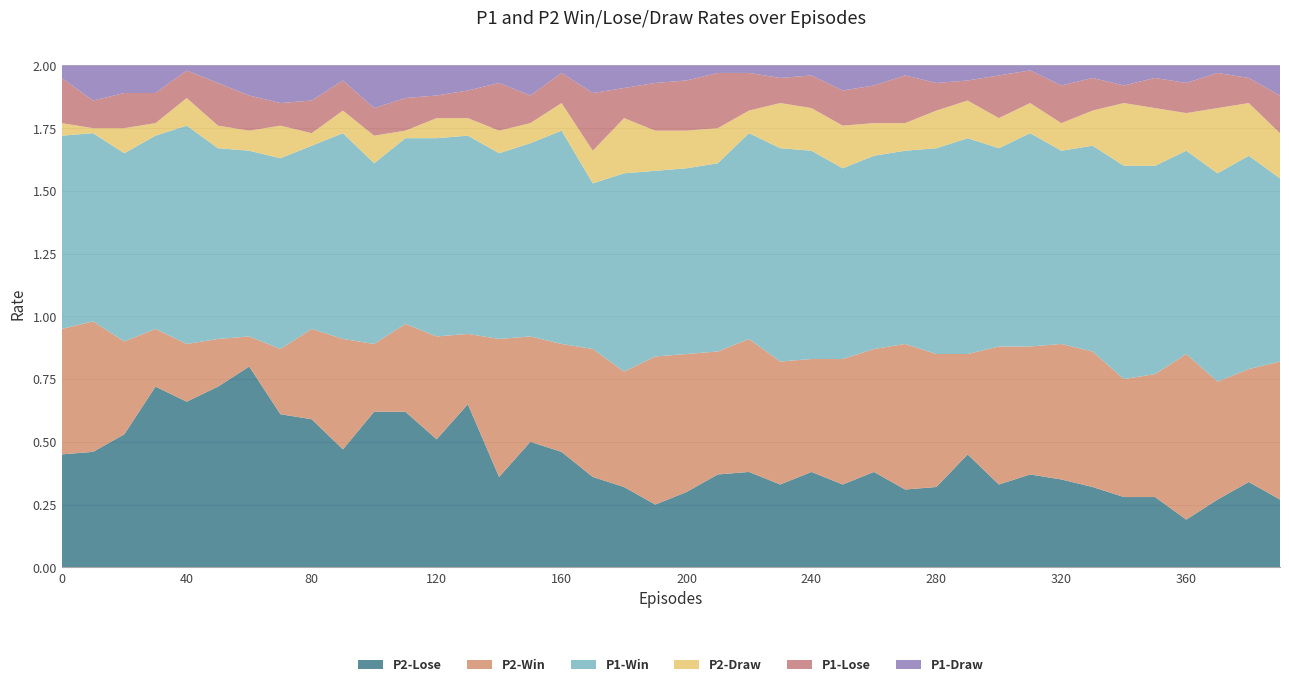

Reading left to right, transcribe all the data shown in this chart.

P2-Lose: 0=0.5	10=0.5	20=0.5	30=0.7	40=0.7	50=0.7	60=0.8	70=0.6	80=0.6	90=0.5	100=0.6	110=0.6	120=0.5	130=0.7	140=0.4	150=0.5	160=0.5	170=0.4	180=0.3	190=0.2	200=0.3	210=0.4	220=0.4	230=0.3	240=0.4	250=0.3	260=0.4	270=0.3	280=0.3	290=0.5	300=0.3	310=0.4	320=0.3	330=0.3	340=0.3	350=0.3	360=0.2	370=0.3	380=0.3	390=0.3
P2-Win: 0=0.5	10=0.5	20=0.4	30=0.2	40=0.2	50=0.2	60=0.1	70=0.3	80=0.4	90=0.4	100=0.3	110=0.3	120=0.4	130=0.3	140=0.6	150=0.4	160=0.4	170=0.5	180=0.5	190=0.6	200=0.6	210=0.5	220=0.5	230=0.5	240=0.5	250=0.5	260=0.5	270=0.6	280=0.5	290=0.4	300=0.6	310=0.5	320=0.5	330=0.5	340=0.5	350=0.5	360=0.7	370=0.5	380=0.5	390=0.6
P1-Win: 0=0.8	10=0.8	20=0.8	30=0.8	40=0.9	50=0.8	60=0.7	70=0.8	80=0.7	90=0.8	100=0.7	110=0.7	120=0.8	130=0.8	140=0.7	150=0.8	160=0.8	170=0.7	180=0.8	190=0.7	200=0.7	210=0.8	220=0.8	230=0.8	240=0.8	250=0.8	260=0.8	270=0.8	280=0.8	290=0.9	300=0.8	310=0.8	320=0.8	330=0.8	340=0.8	350=0.8	360=0.8	370=0.8	380=0.8	390=0.7
P2-Draw: 0=0.1	10=0.0	20=0.1	30=0.1	40=0.1	50=0.1	60=0.1	70=0.1	80=0.1	90=0.1	100=0.1	110=0.0	120=0.1	130=0.1	140=0.1	150=0.1	160=0.1	170=0.1	180=0.2	190=0.2	200=0.1	210=0.1	220=0.1	230=0.2	240=0.2	250=0.2	260=0.1	270=0.1	280=0.1	290=0.1	300=0.1	310=0.1	320=0.1	330=0.1	340=0.2	350=0.2	360=0.1	370=0.3	380=0.2	390=0.2
P1-Lose: 0=0.2	10=0.1	20=0.1	30=0.1	40=0.1	50=0.2	60=0.1	70=0.1	80=0.1	90=0.1	100=0.1	110=0.1	120=0.1	130=0.1	140=0.2	150=0.1	160=0.1	170=0.2	180=0.1	190=0.2	200=0.2	210=0.2	220=0.1	230=0.1	240=0.1	250=0.1	260=0.1	270=0.2	280=0.1	290=0.1	300=0.2	310=0.1	320=0.1	330=0.1	340=0.1	350=0.1	360=0.1	370=0.1	380=0.1	390=0.1
P1-Draw: 0=0.1	10=0.1	20=0.1	30=0.1	40=0.0	50=0.1	60=0.1	70=0.1	80=0.1	90=0.1	100=0.2	110=0.1	120=0.1	130=0.1	140=0.1	150=0.1	160=0.0	170=0.1	180=0.1	190=0.1	200=0.1	210=0.0	220=0.0	230=0.1	240=0.0	250=0.1	260=0.1	270=0.0	280=0.1	290=0.1	300=0.0	310=0.0	320=0.1	330=0.1	340=0.1	350=0.1	360=0.1	370=0.0	380=0.1	390=0.1